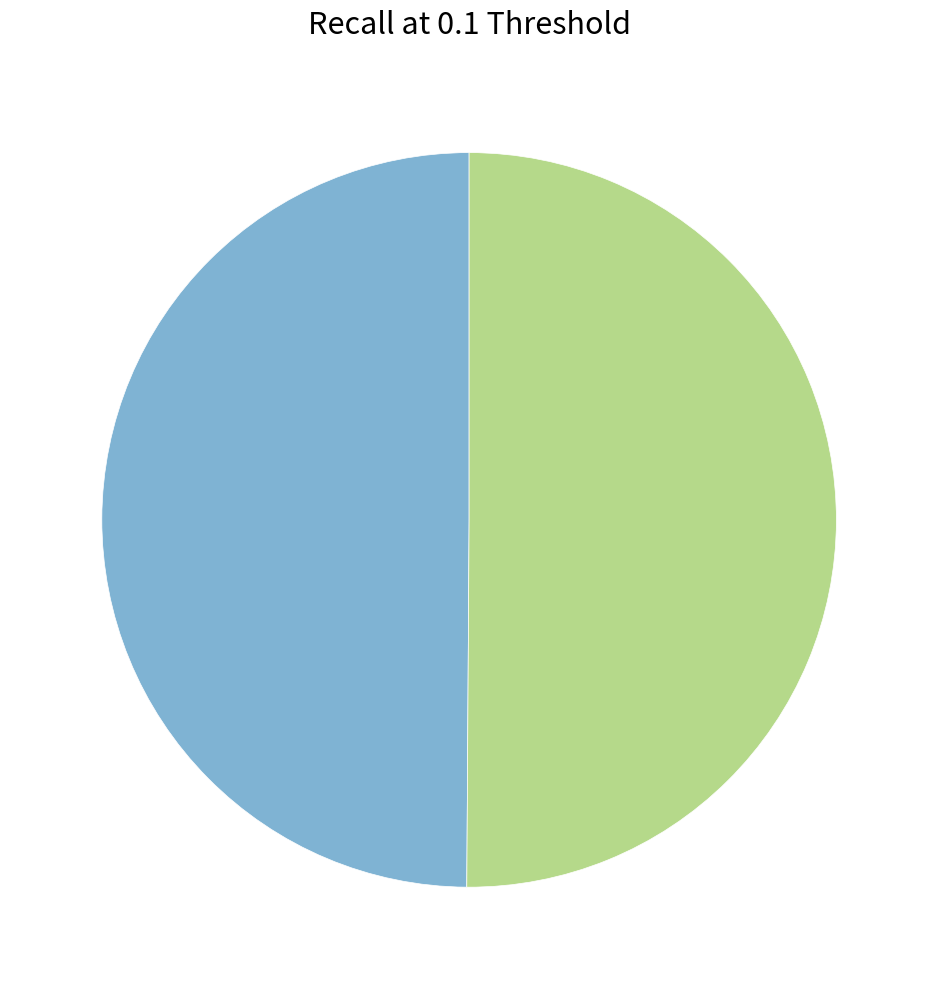

How many segments does this pie chart have?

2